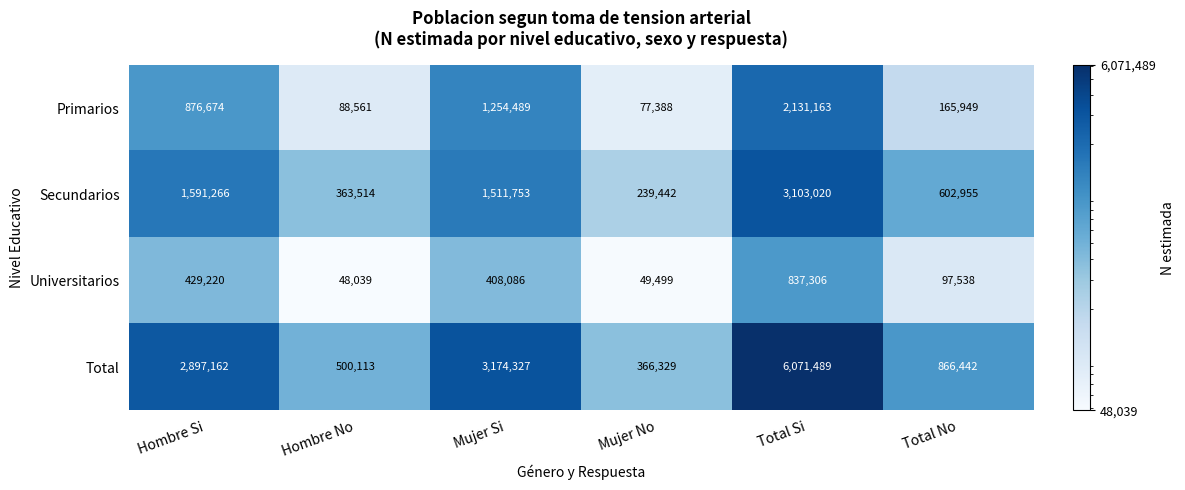

Which series has the widest spread of values?

Total